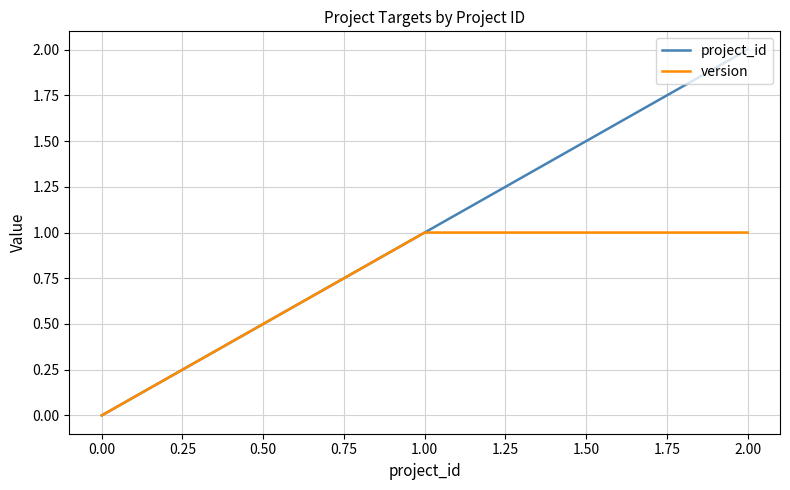

Count the project_id values in the range 0 to 2.

3